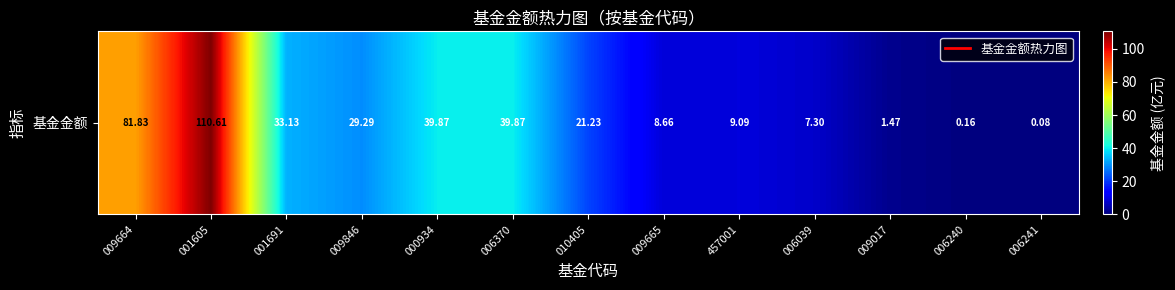

The value at 009665 is 8.7. True or false?

True